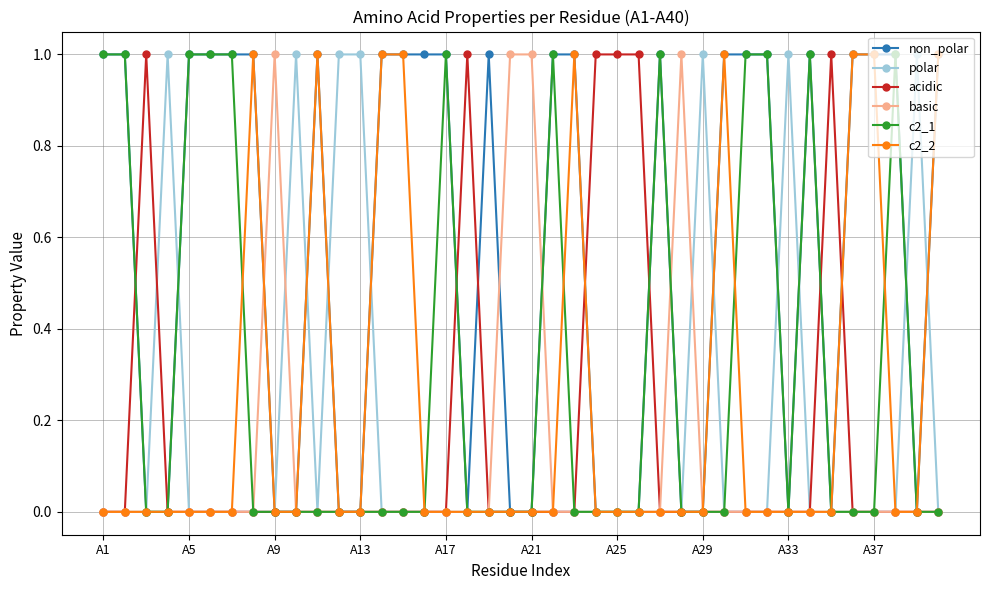

What are all the series names shown in the legend?

non_polar, polar, acidic, basic, c2_1, c2_2